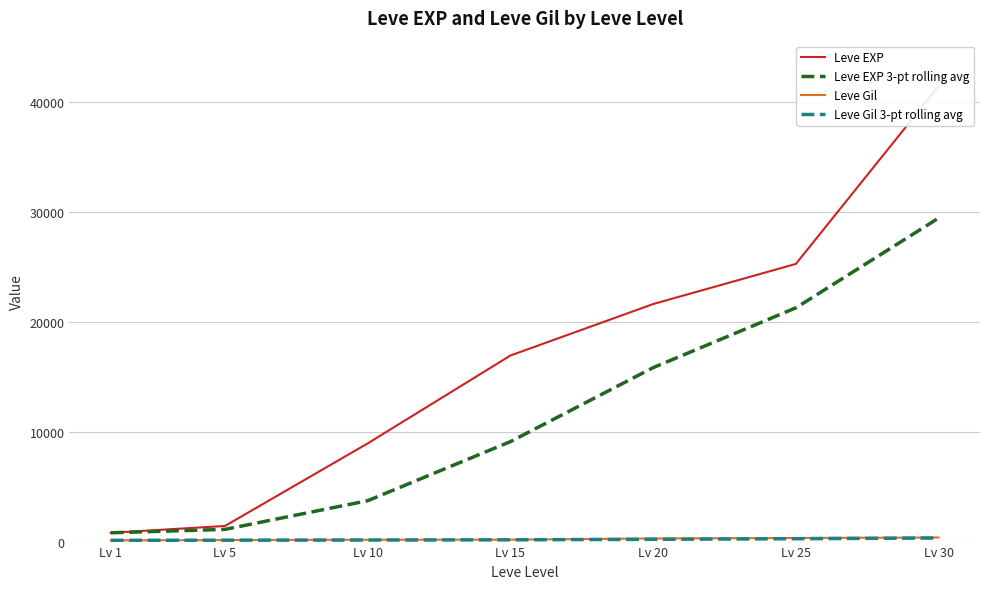

At which label does Leve Gil 3-pt rolling avg first exceed 161?

Lv 20